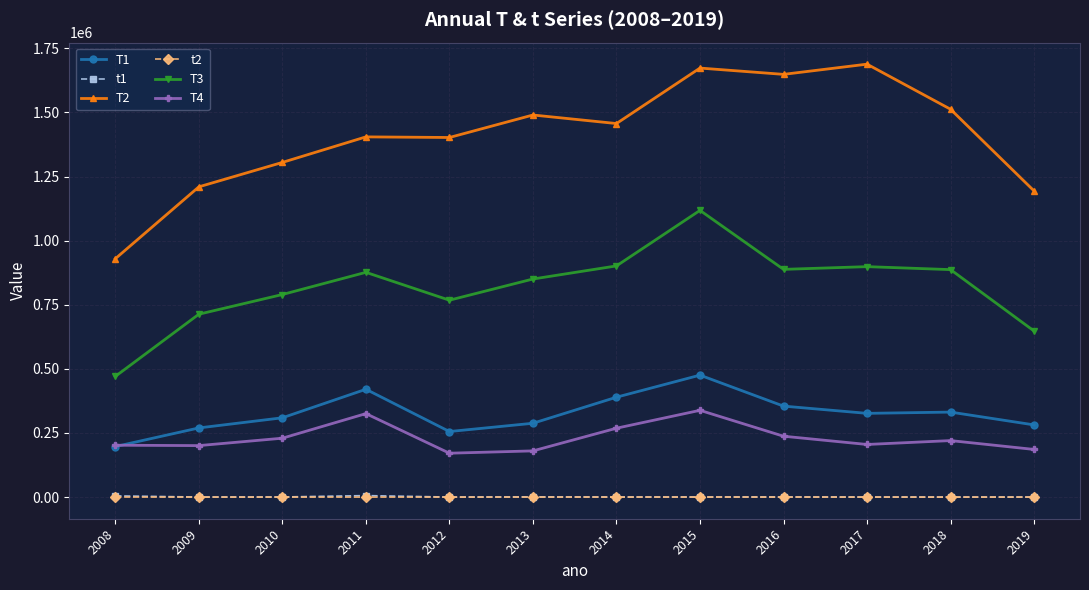

True or false: t1 and T1 cross at least once.

False